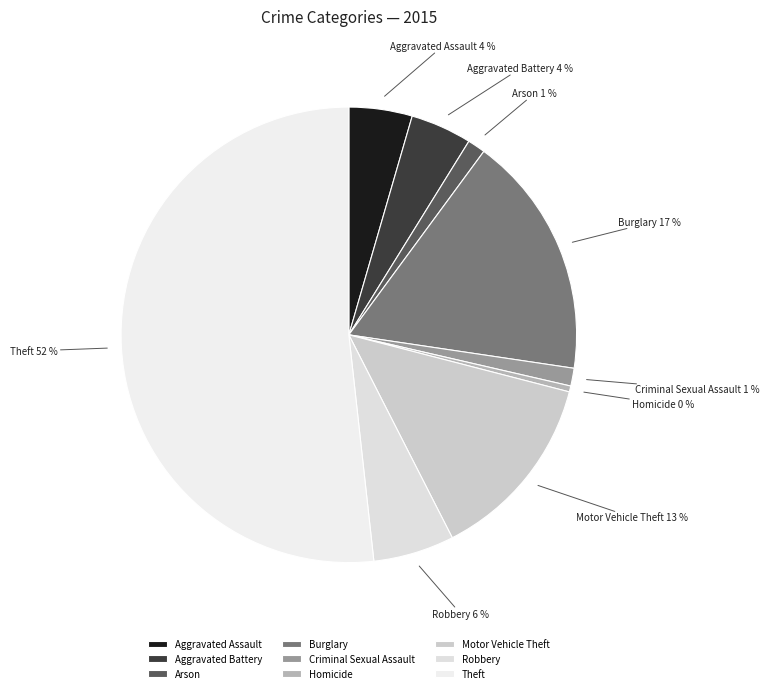

Is there any slice that represents more than half of the pie?

Yes